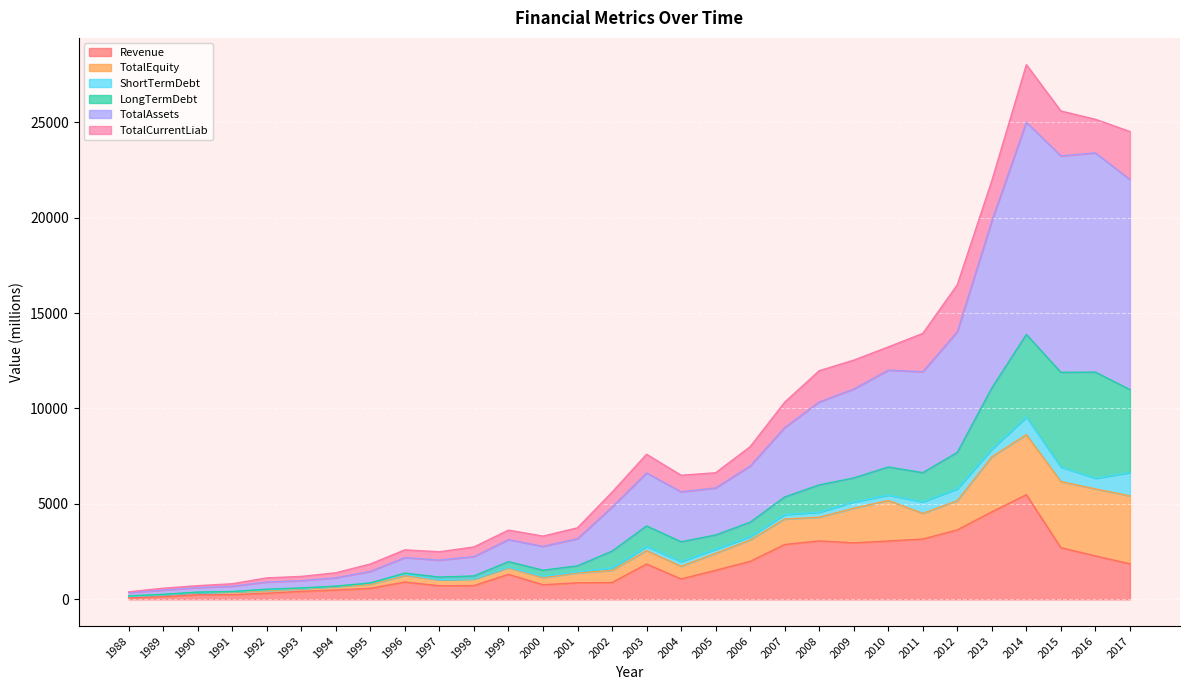

True or false: TotalEquity and TotalAssets intersect in this chart.

False